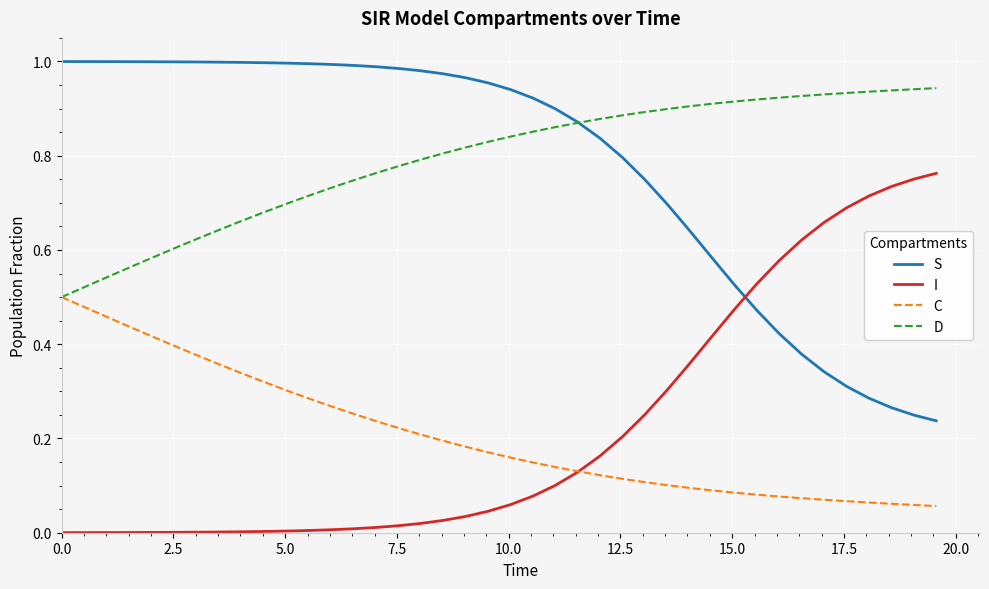

How many lines are shown in the chart?

4